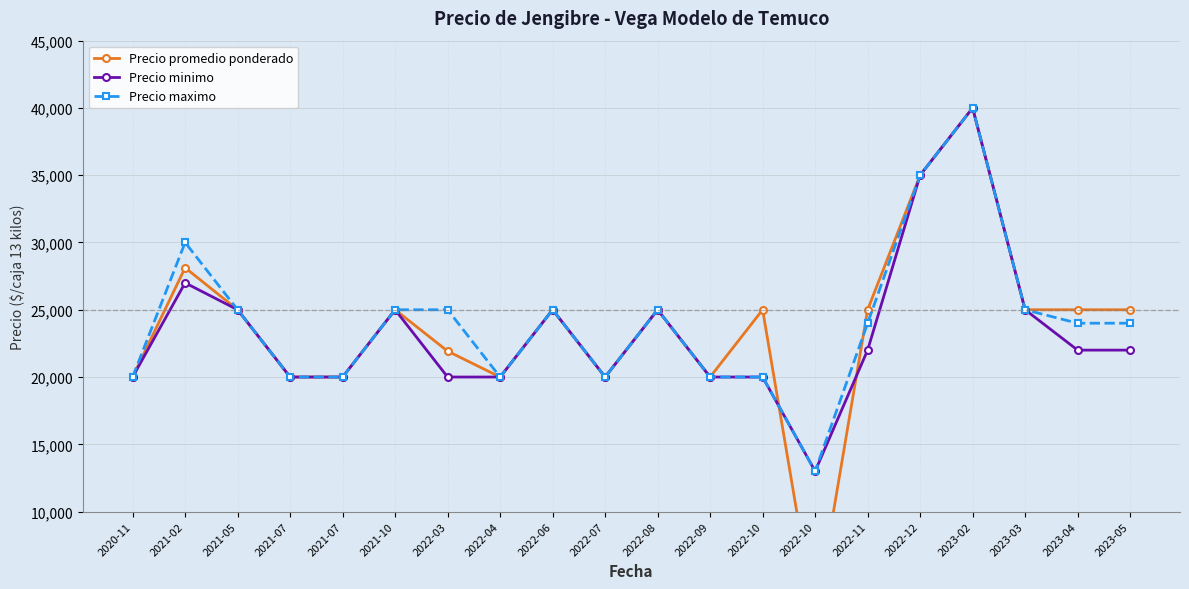

Is the value of Precio promedio ponderado at 2023-05 greater than the value of Precio minimo at 2022-09?

Yes